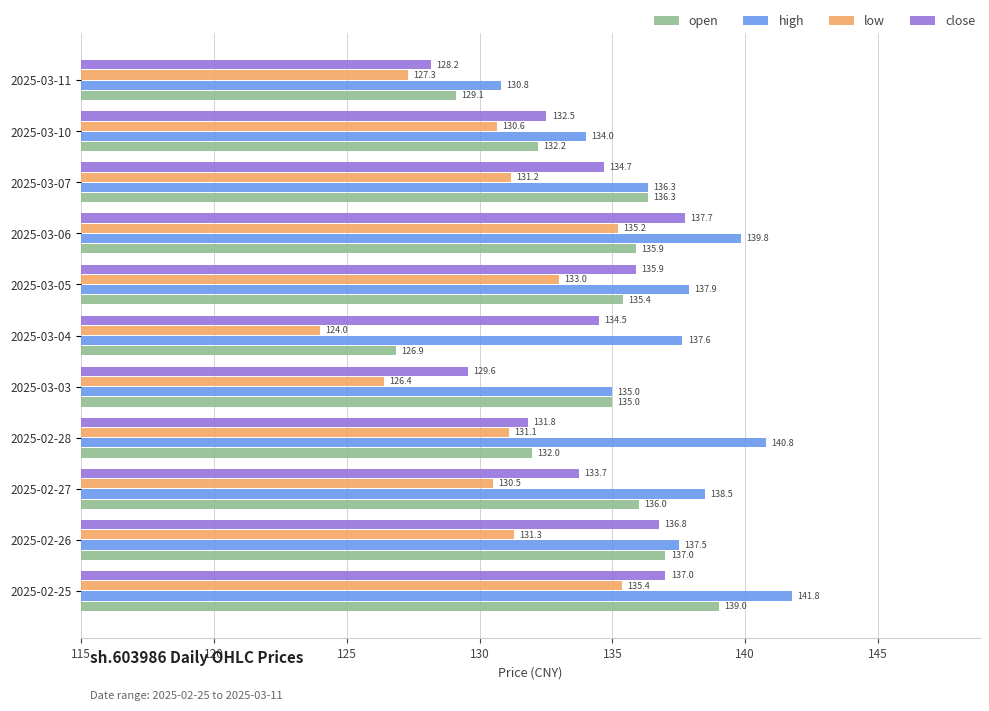

Between 2025-02-25 and 2025-03-03, which series saw the biggest shift?

low